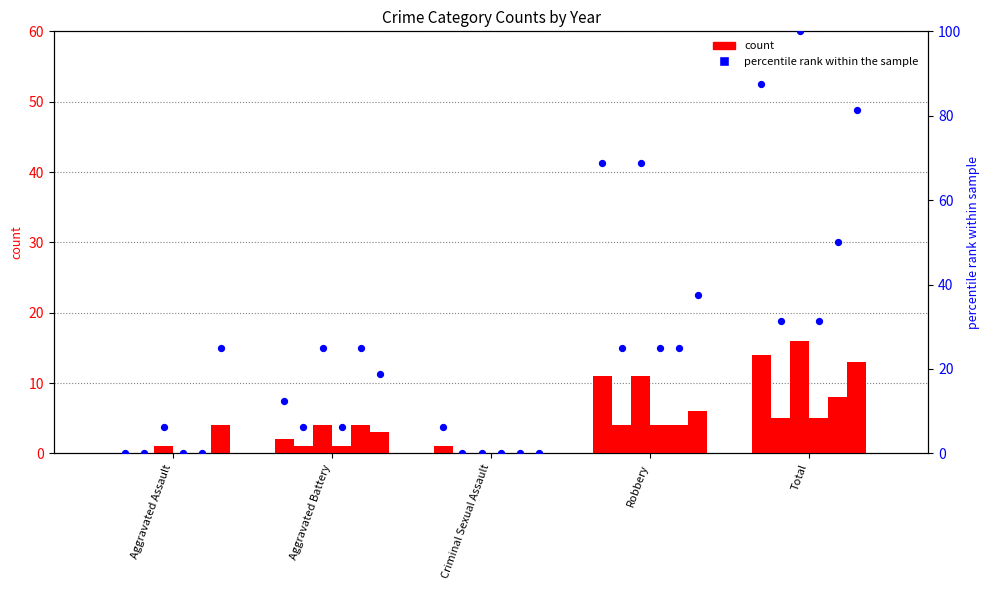

What is the total value across all series at Total?

61